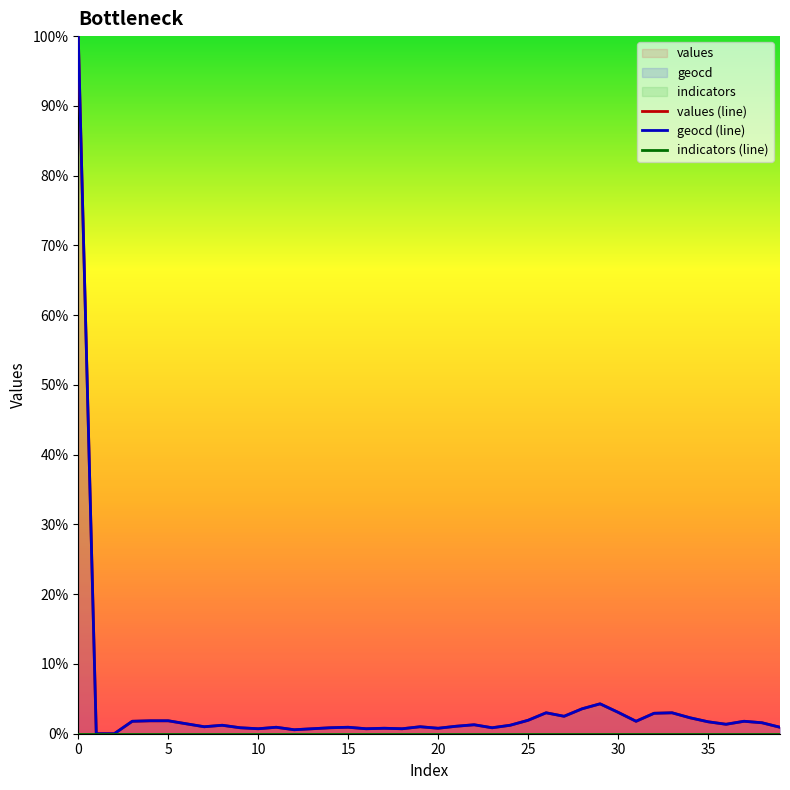

What are all the series names shown in the legend?

values (line), geocd (line), indicators (line)